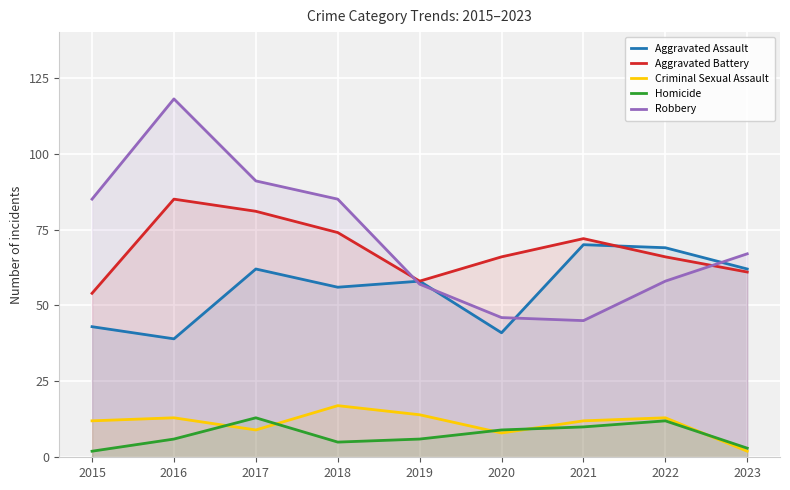

The Aggravated Assault series shows 43 at 2015. True or false?

True